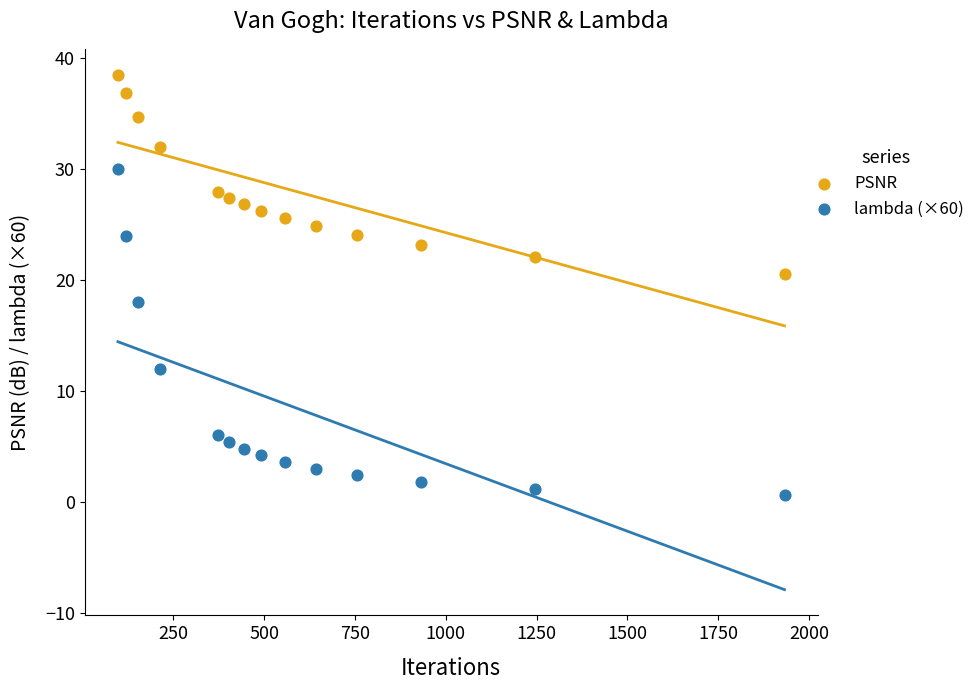

Across all series, what Y value is closest to 19?

18.0